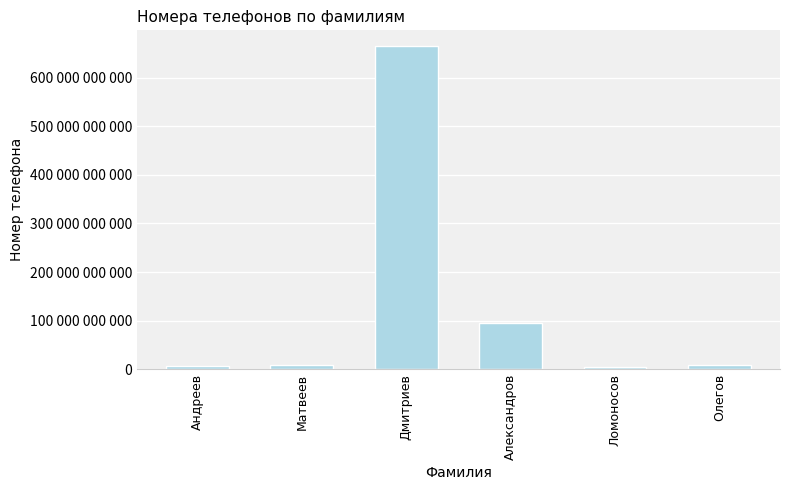

Read the value at Дмитриев, to the nearest 10.

664038438740